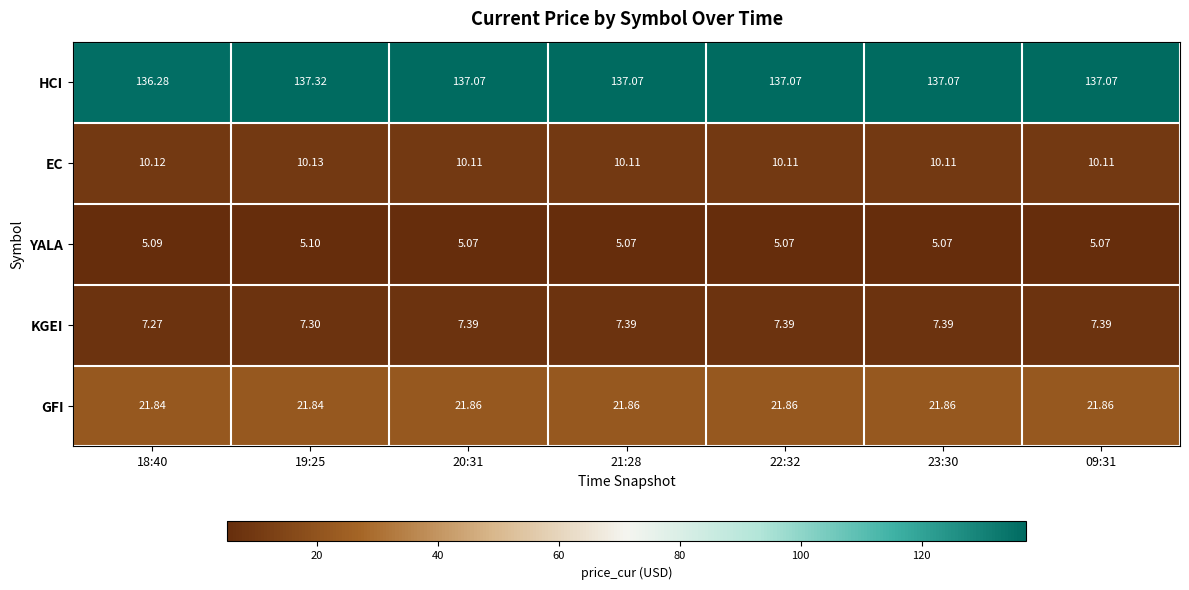

List the series in order of their peak value, lowest first.

YALA, KGEI, EC, GFI, HCI